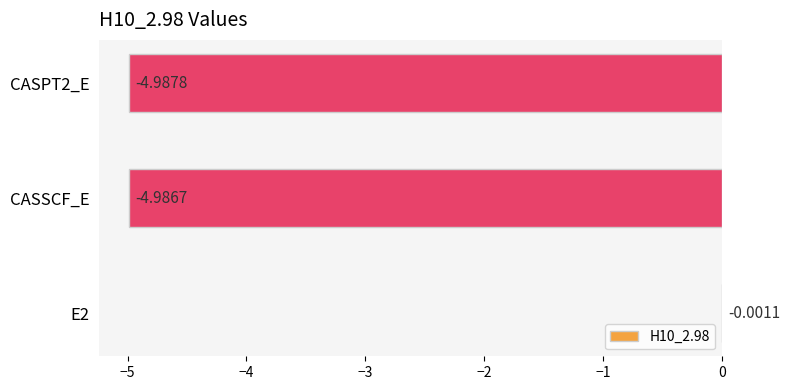

Between CASPT2_E and CASSCF_E, which is larger?

CASSCF_E